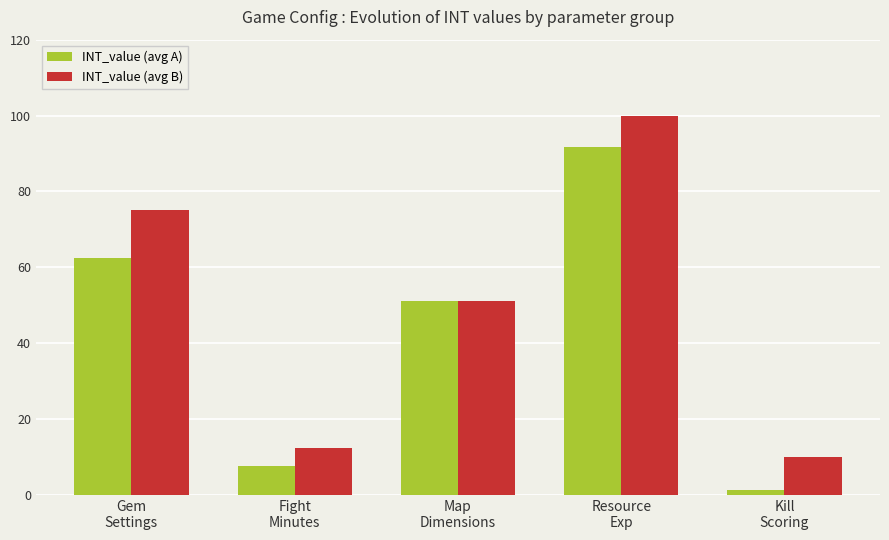

The INT_value (avg A) series shows 30.7 at Map
Dimensions. True or false?

False